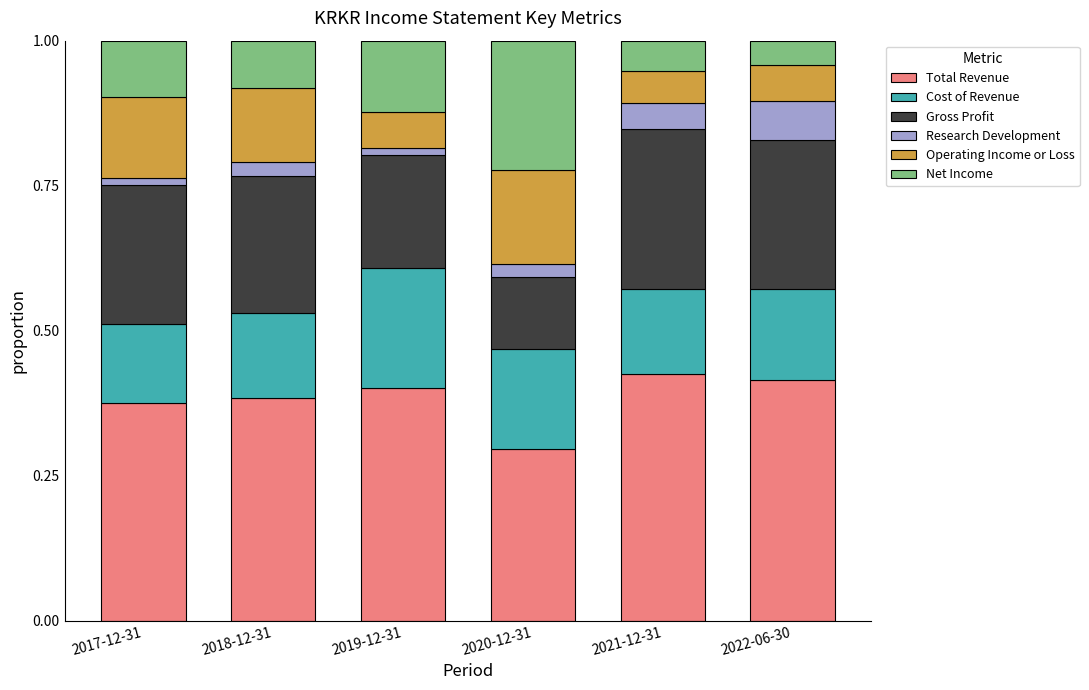

What is the total value across all series at 2021-12-31?

1.0